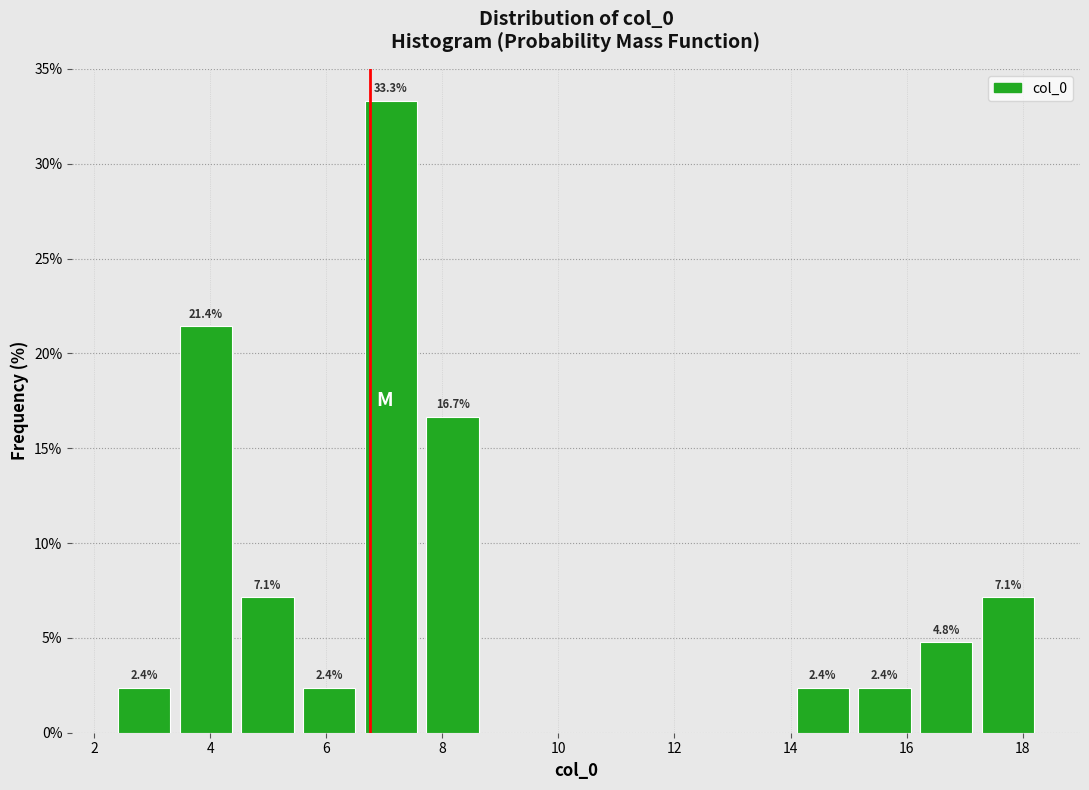

Which range on the x-axis has the tallest bar?

6.6 to 7.6